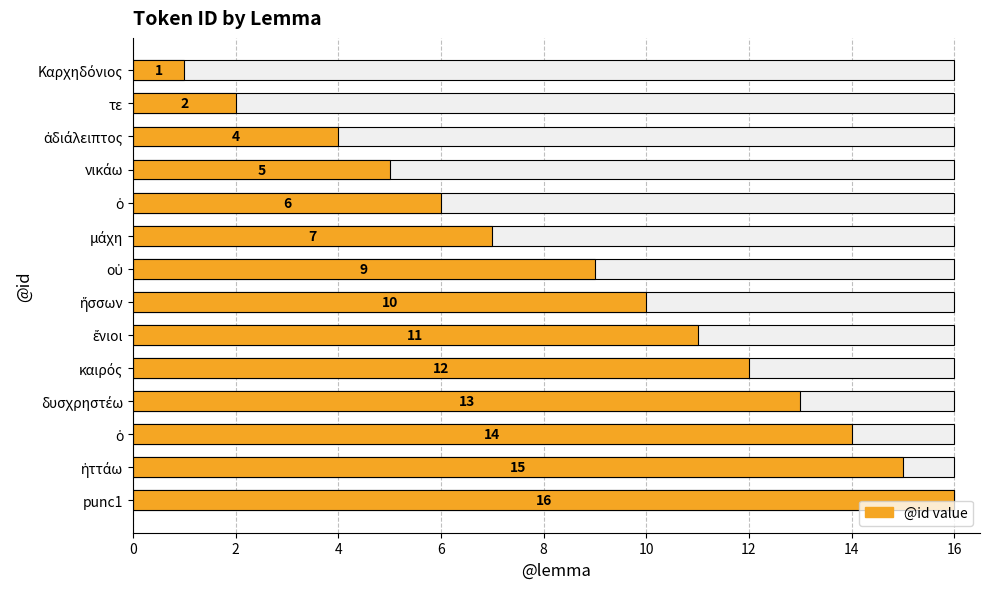

What value does the data have at δυσχρηστέω, to the nearest 10?

10